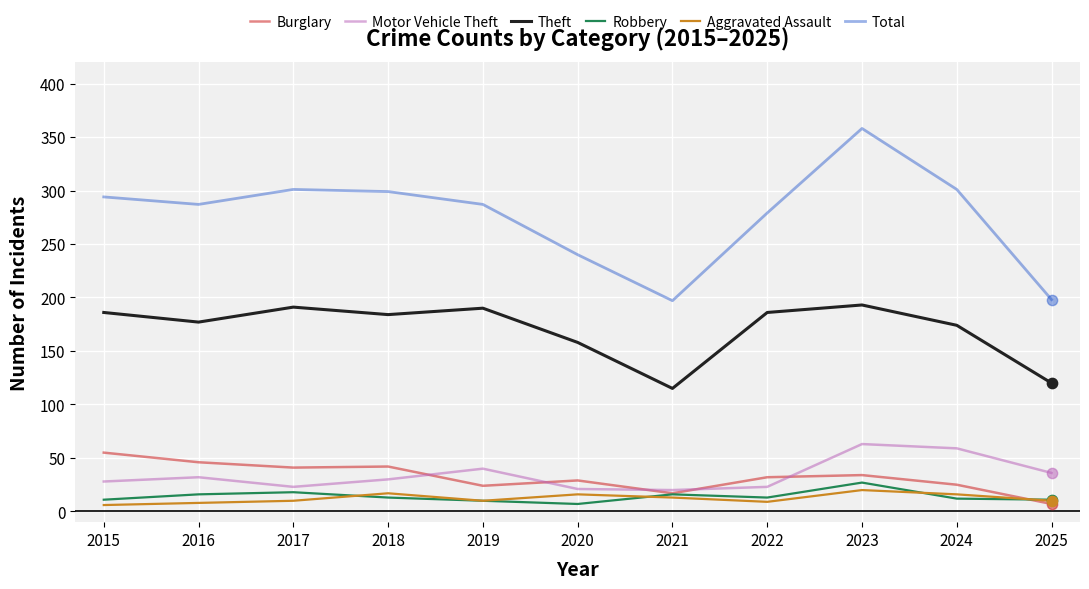

Is the value of Robbery at 2024 greater than the value of Motor Vehicle Theft at 2020?

No